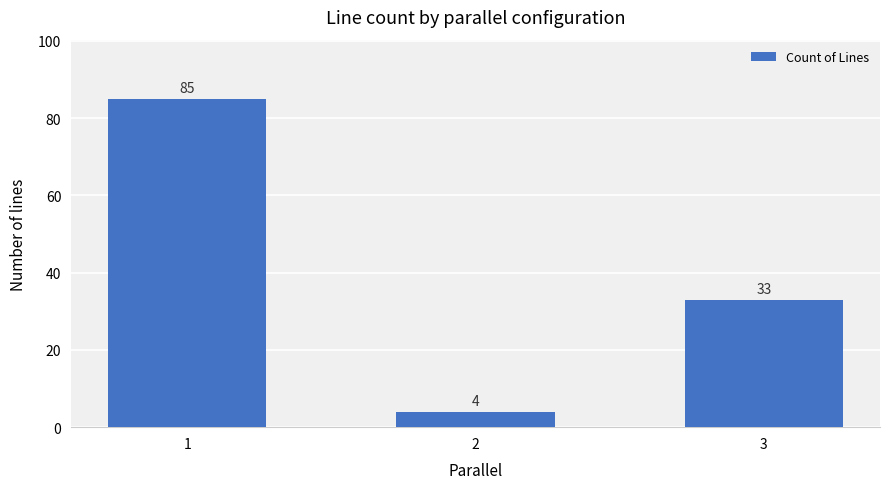

Does the chart contain stacked bars?

No